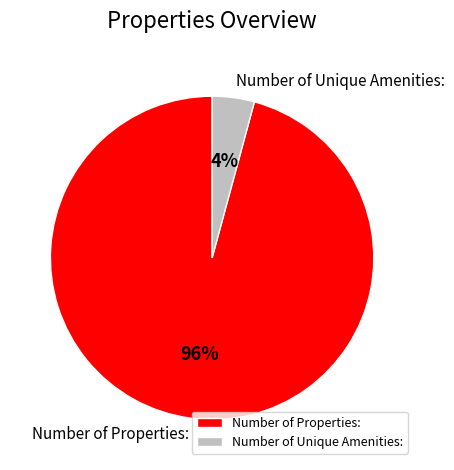

The Number of Properties: slice represents 86% of the pie. True or false?

False